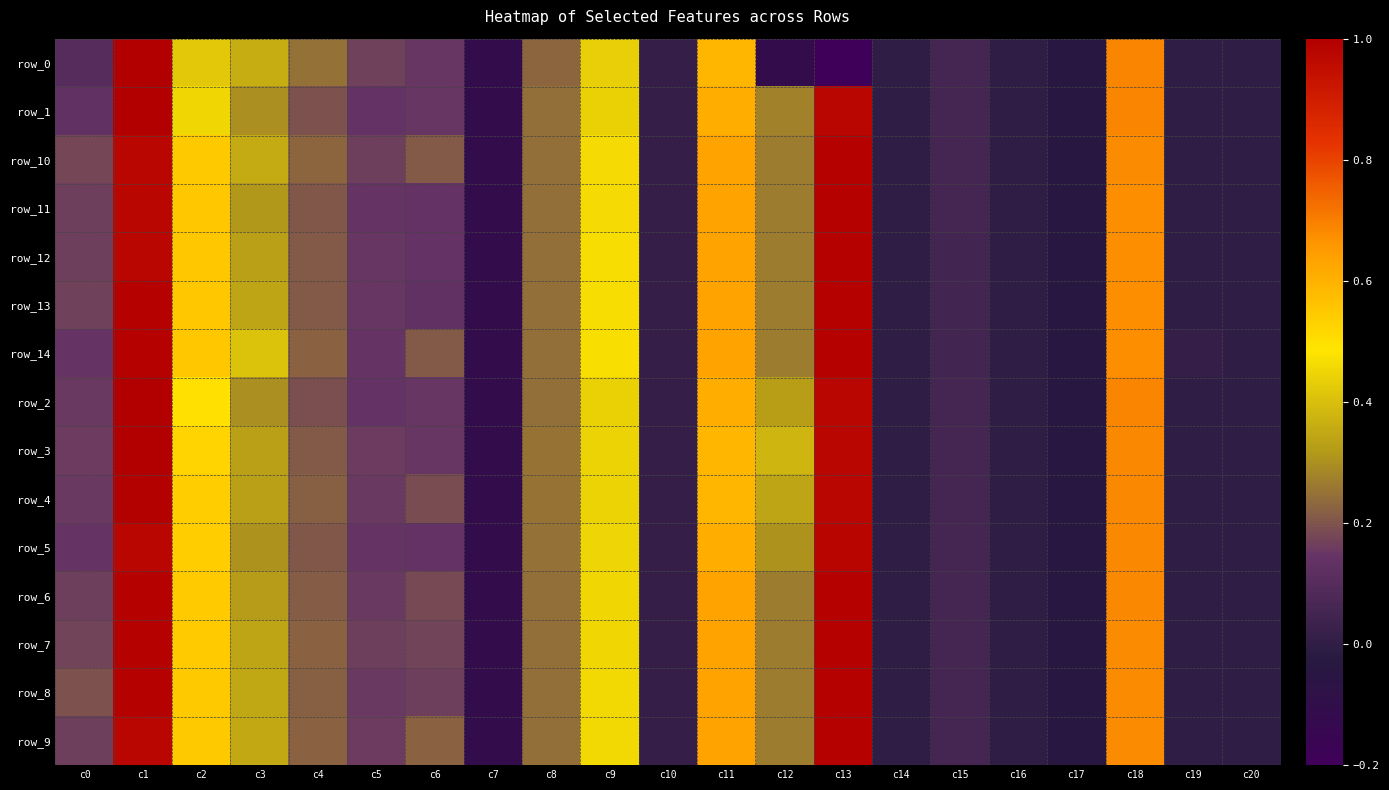

Which label corresponds to the largest value in the chart?

c1